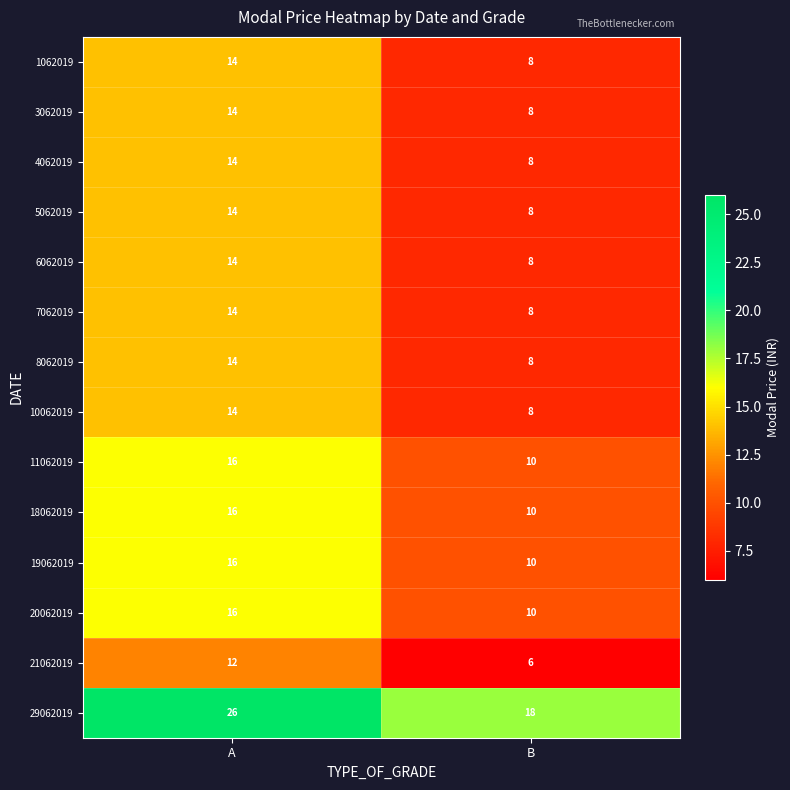

Which series has the largest range (max minus min)?

29062019